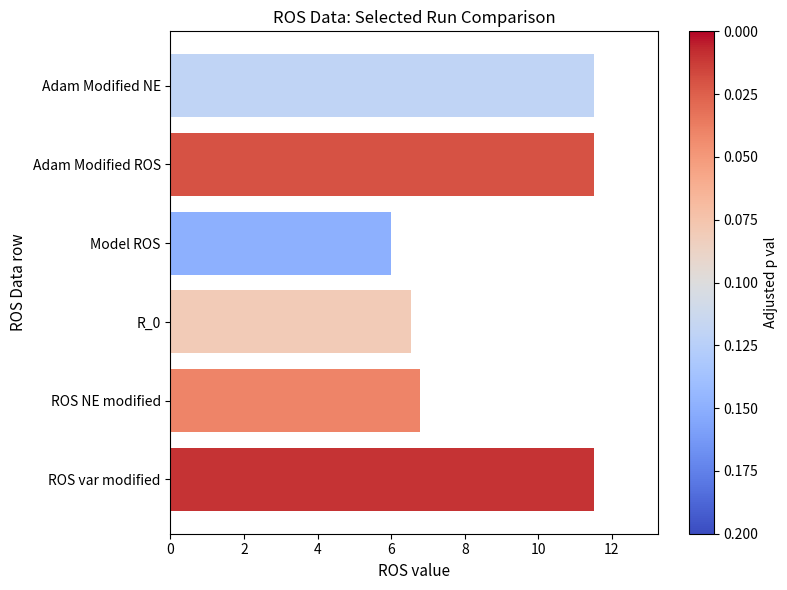

The value at Adam Modified NE is 11.5. True or false?

True